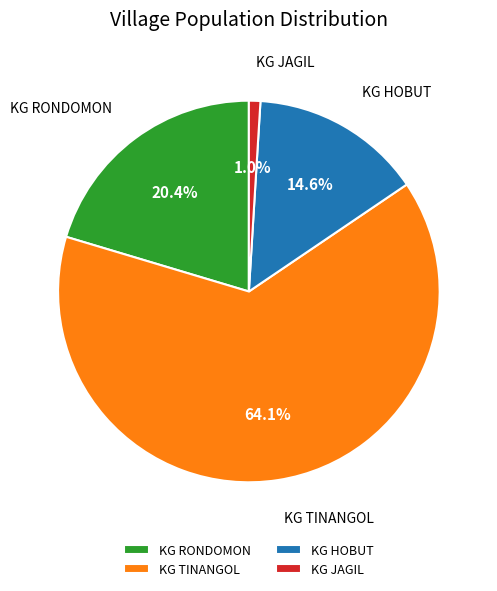

True or false: KG JAGIL accounts for 7% of the total.

False